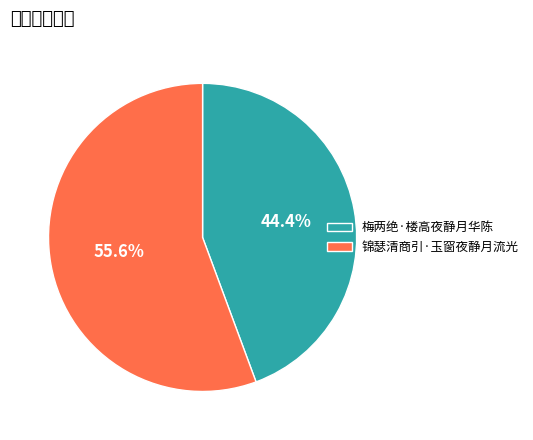

What portion of the pie excludes 锦瑟清商引·玉窗夜静月流光?

44.4%